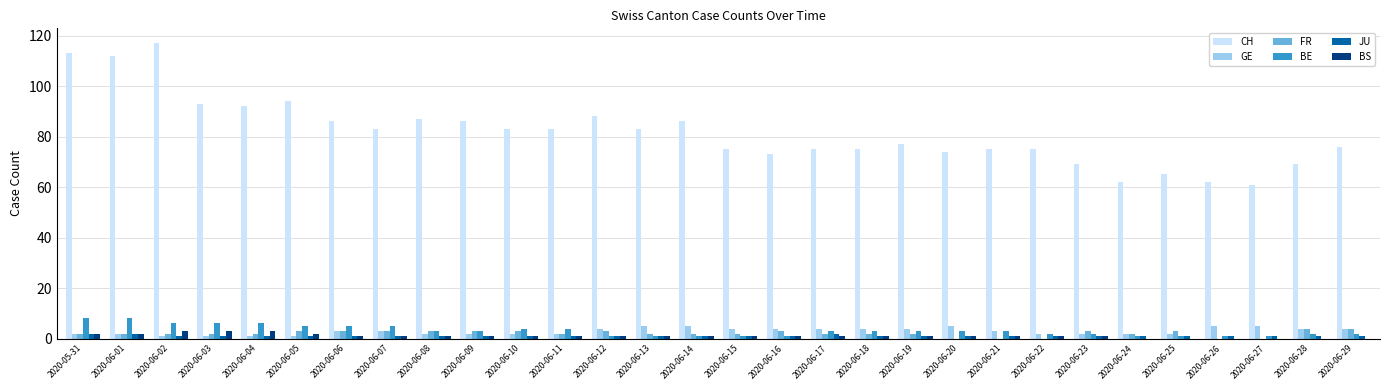

Is it true that BE equals 8 at 2020-05-31?

True